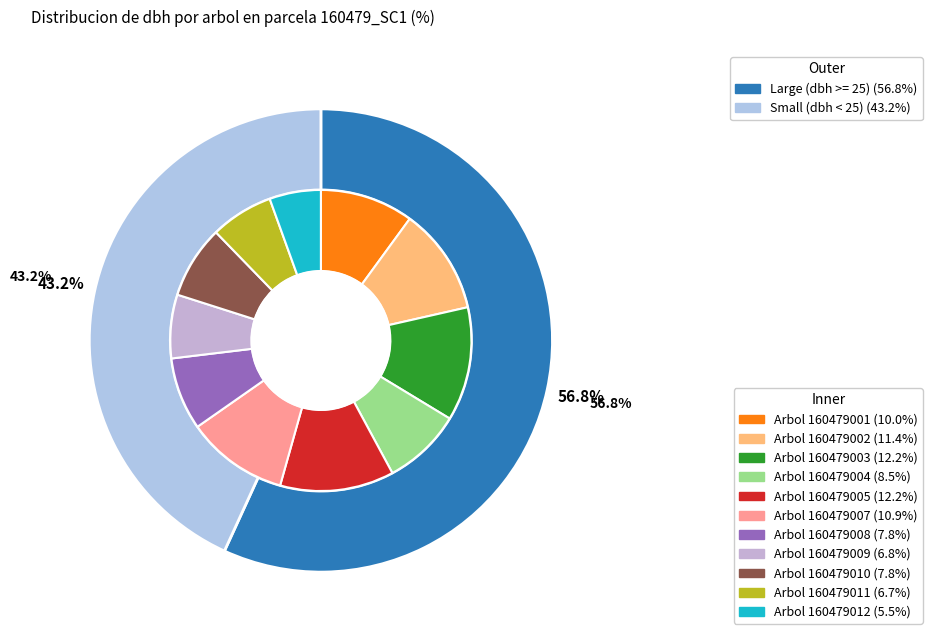

Combined, do 160479003 and 160479008 account for over 50%?

No